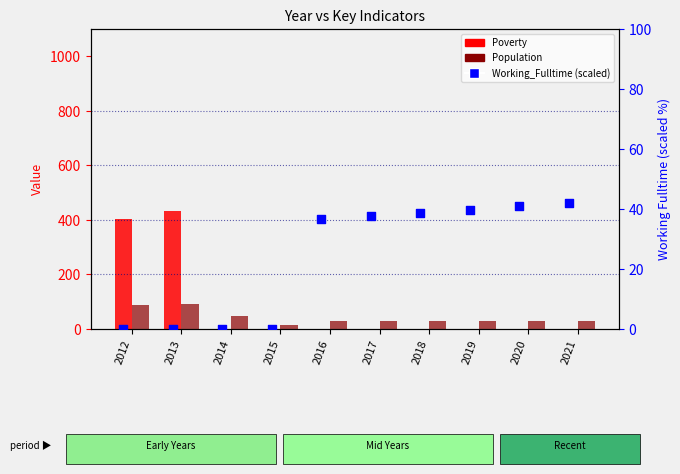

Is the value of Working_Fulltime (scaled) at 2020 greater than the value of Poverty at 2021?

Yes